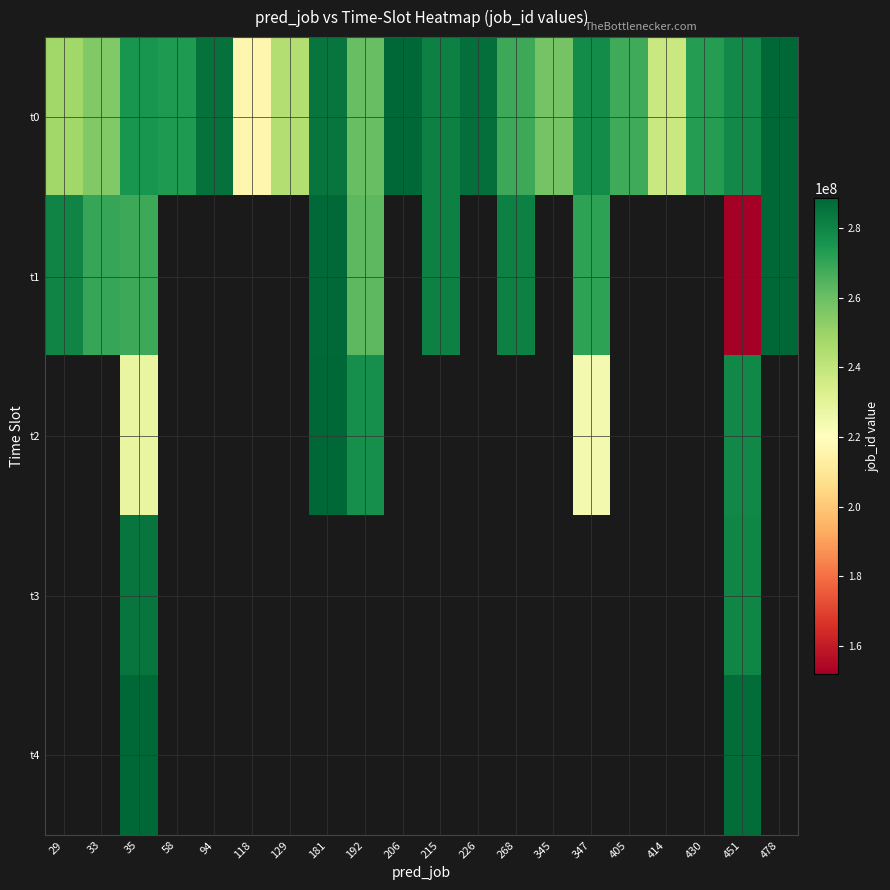

What is the spread (max minus min) of values at 414?

237879953